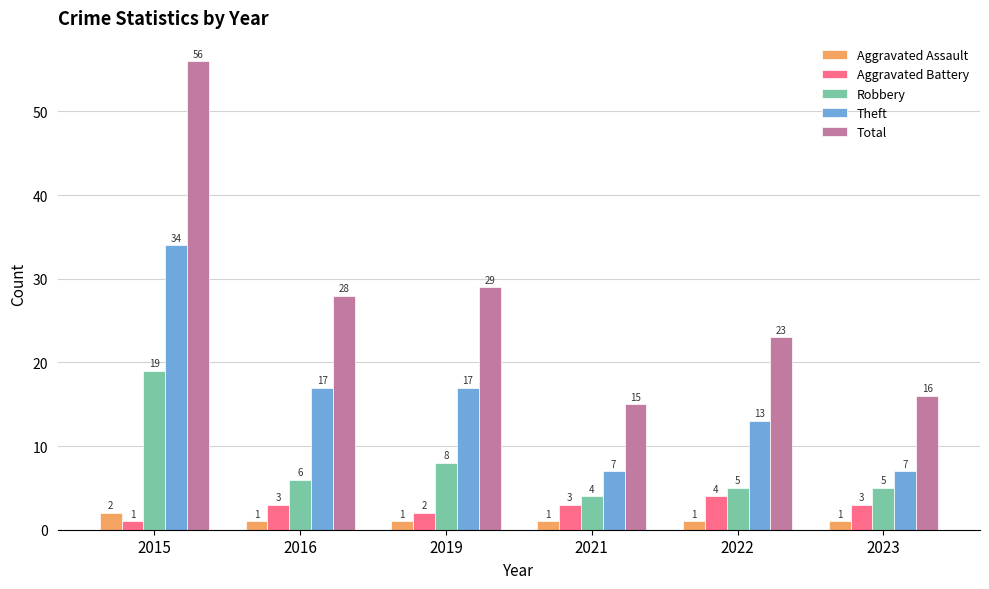

Reading left to right, what are all the values shown in this chart?

Aggravated Assault: 2015=2	2016=1	2019=1	2021=1	2022=1	2023=1
Aggravated Battery: 2015=1	2016=3	2019=2	2021=3	2022=4	2023=3
Robbery: 2015=19	2016=6	2019=8	2021=4	2022=5	2023=5
Theft: 2015=34	2016=17	2019=17	2021=7	2022=13	2023=7
Total: 2015=56	2016=28	2019=29	2021=15	2022=23	2023=16